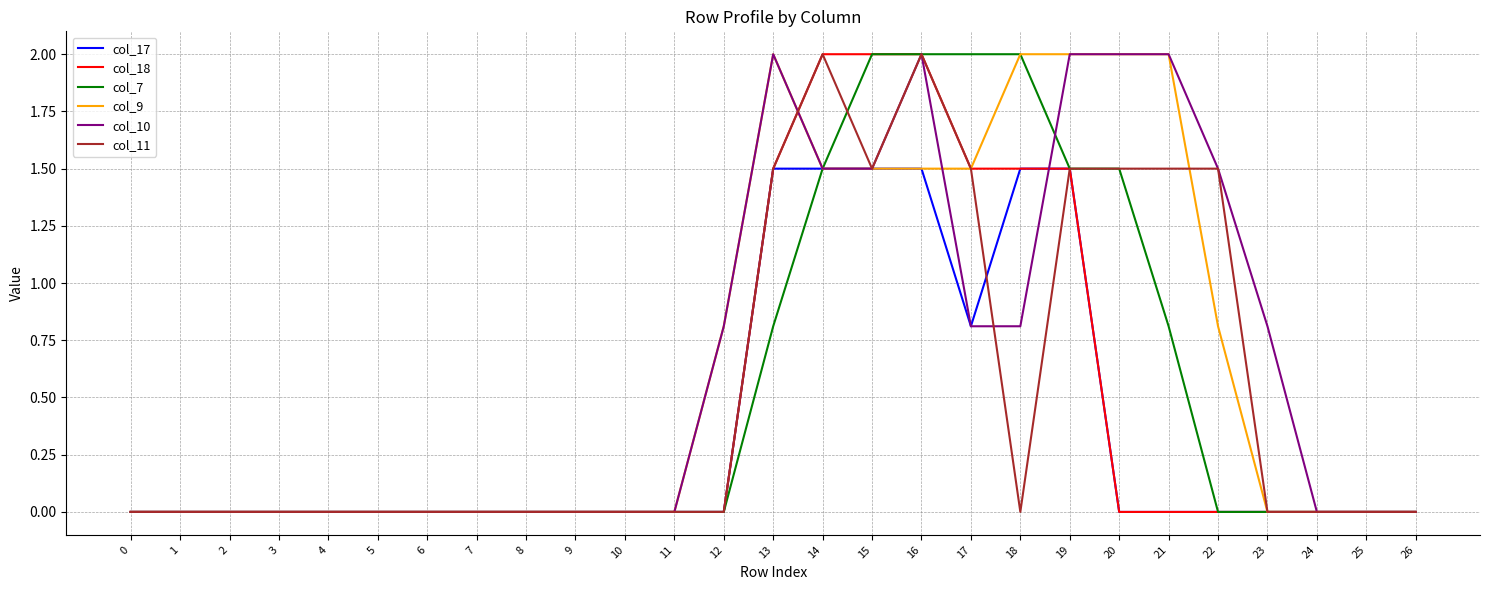

The value of col_10 at 8 is 0.0. True or false?

True